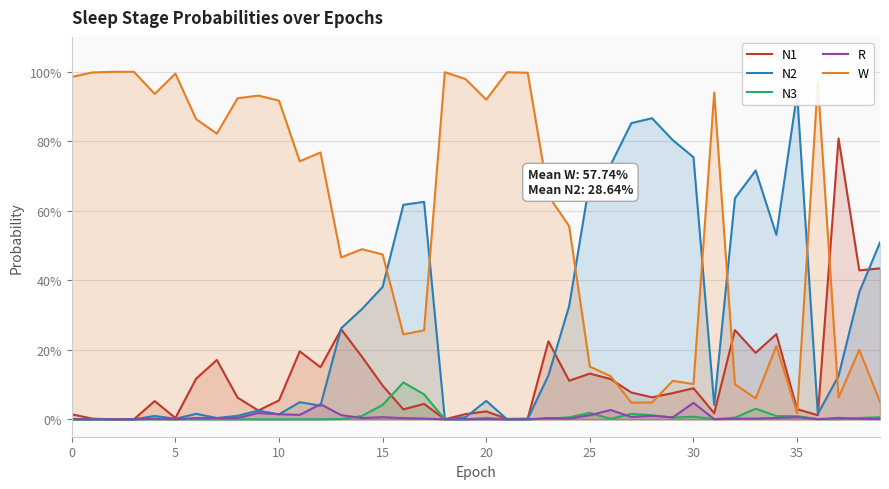

Is it true that N1 equals 0.0 at 35?

True